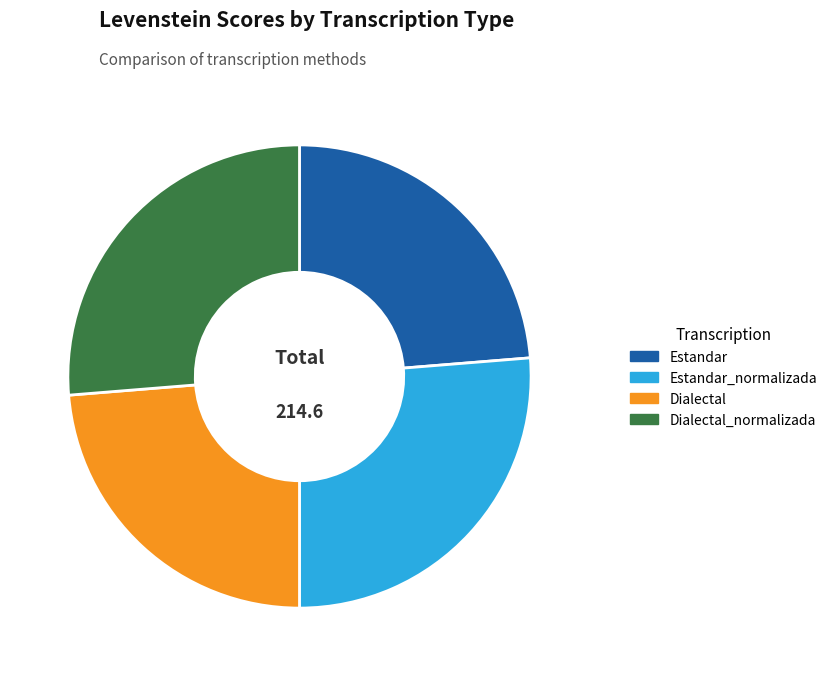

The Estandar_normalizada slice represents 13% of the pie. True or false?

False